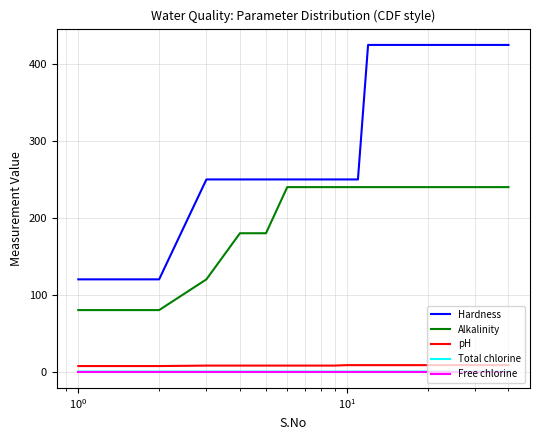

Which series has the largest total across all categories?

Hardness